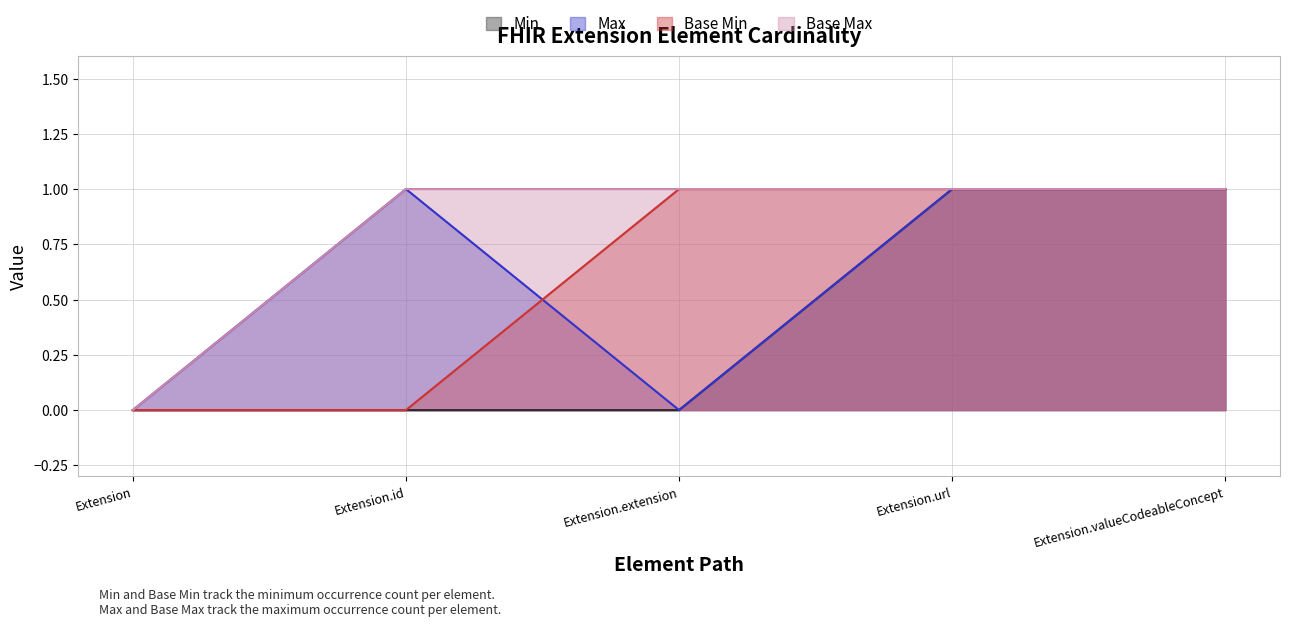

What is the difference between the Max values at Extension.valueCodeableConcept and Extension?

1